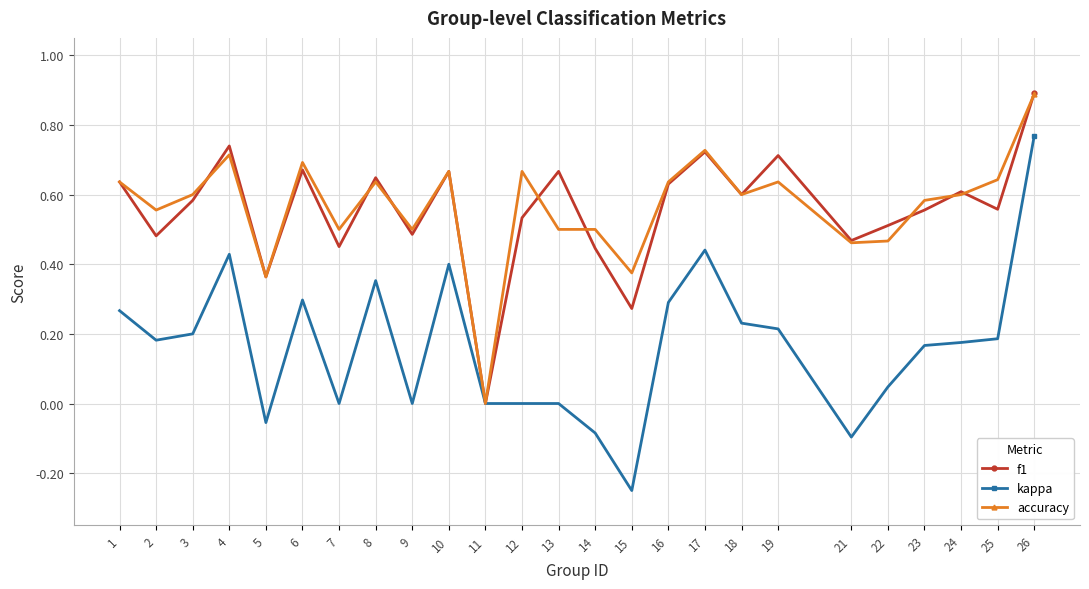

Count the accuracy values in the range 0 to 1.

25